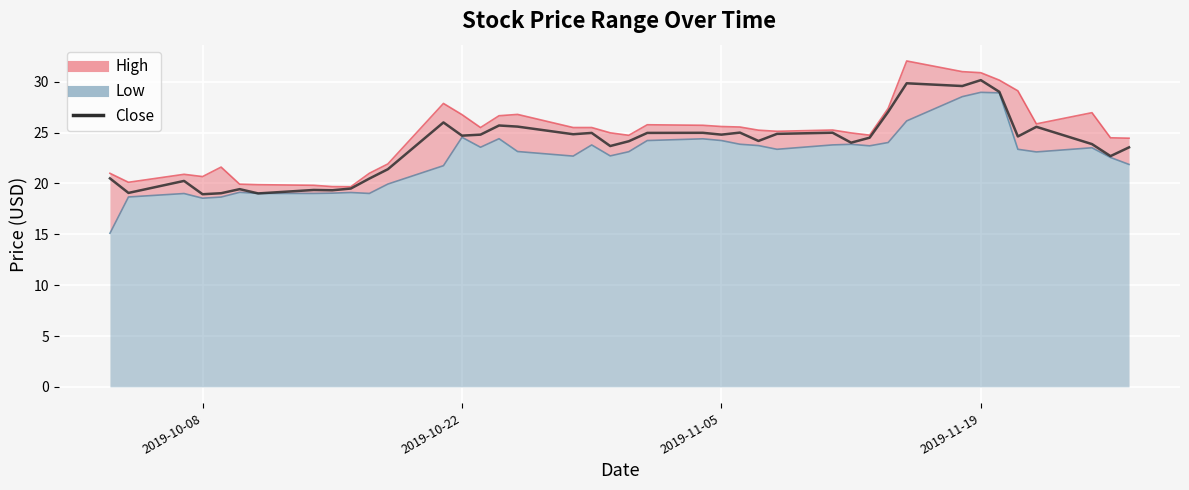

How many points are higher than both their immediate neighbors (excluding endpoints)?

12